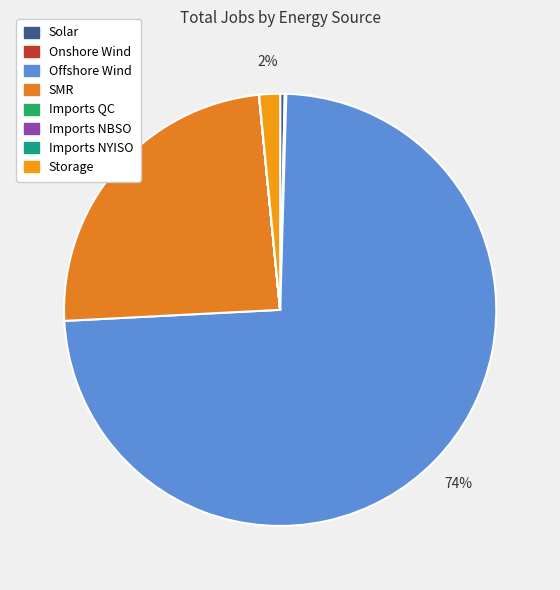

How many segments does this pie chart have?

8